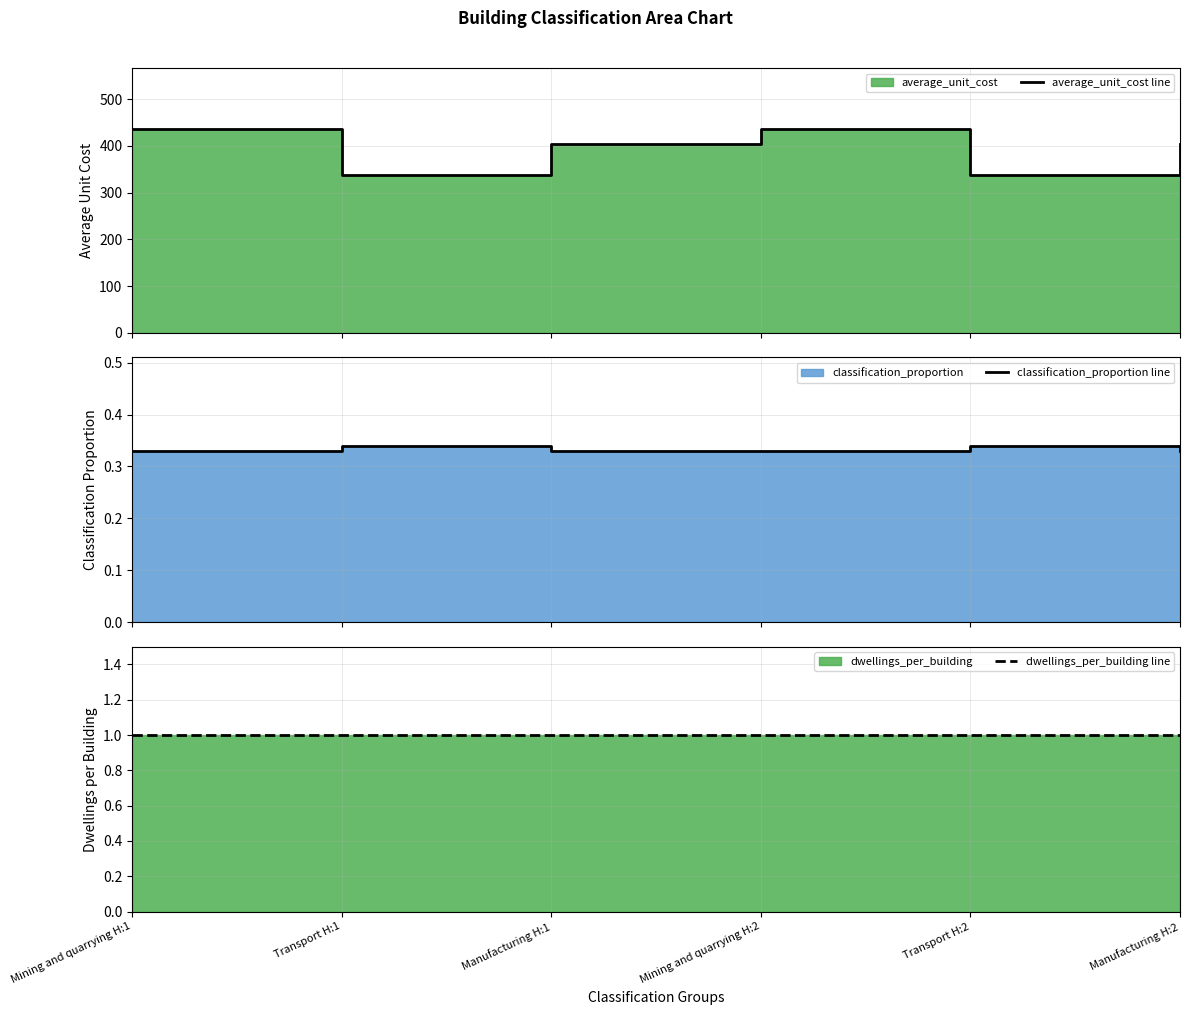

At which label does average_unit_cost line first exceed 405?

Mining and quarrying H:1